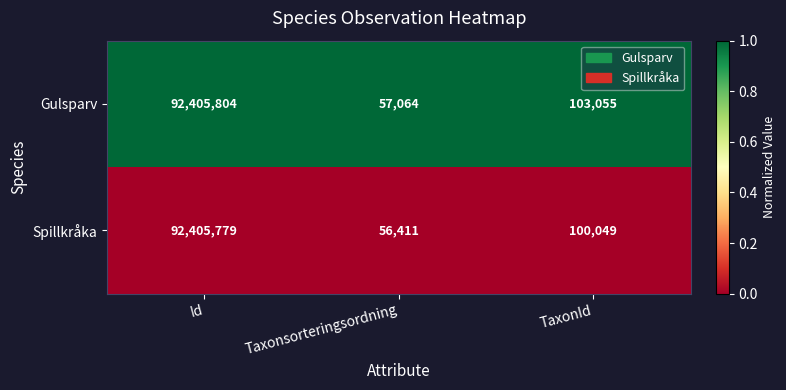

List the series in order of their peak value, lowest first.

Spillkråka, Gulsparv